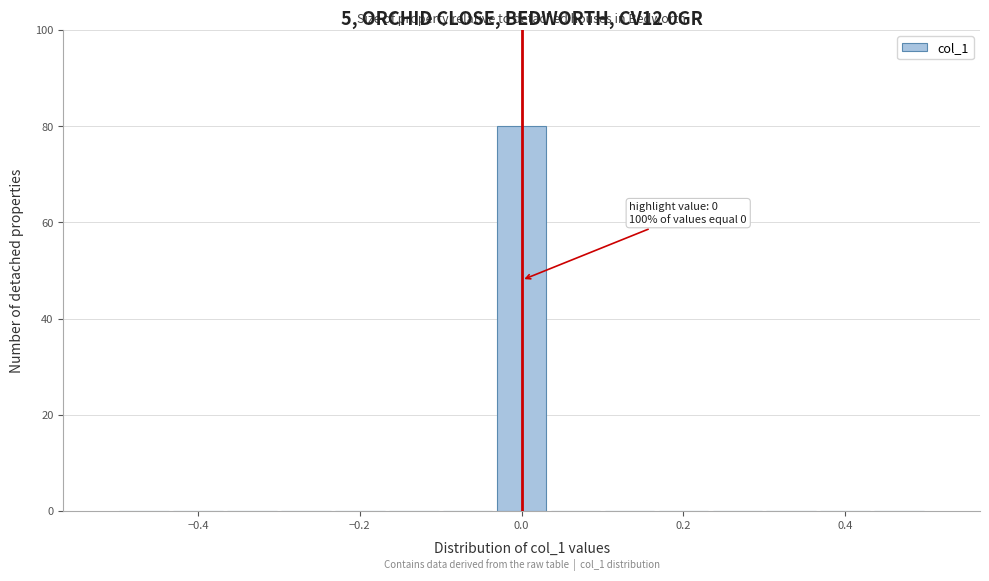

Around what value on the x-axis is the tallest bar? Give the approximate position of its centre, as read against the axis.

0.00